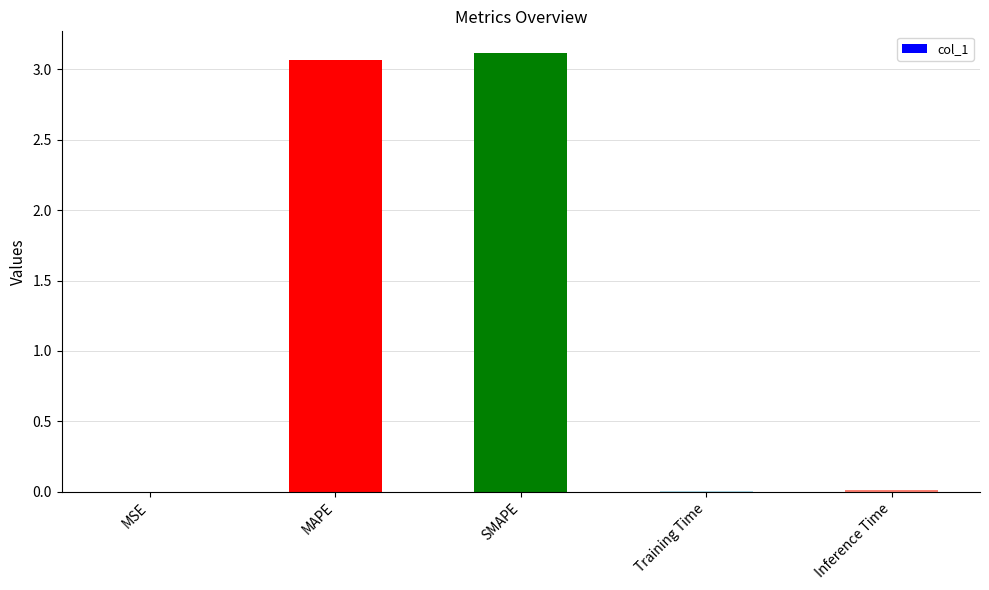

The chart shows a value of 3.1 at SMAPE. True or false?

True